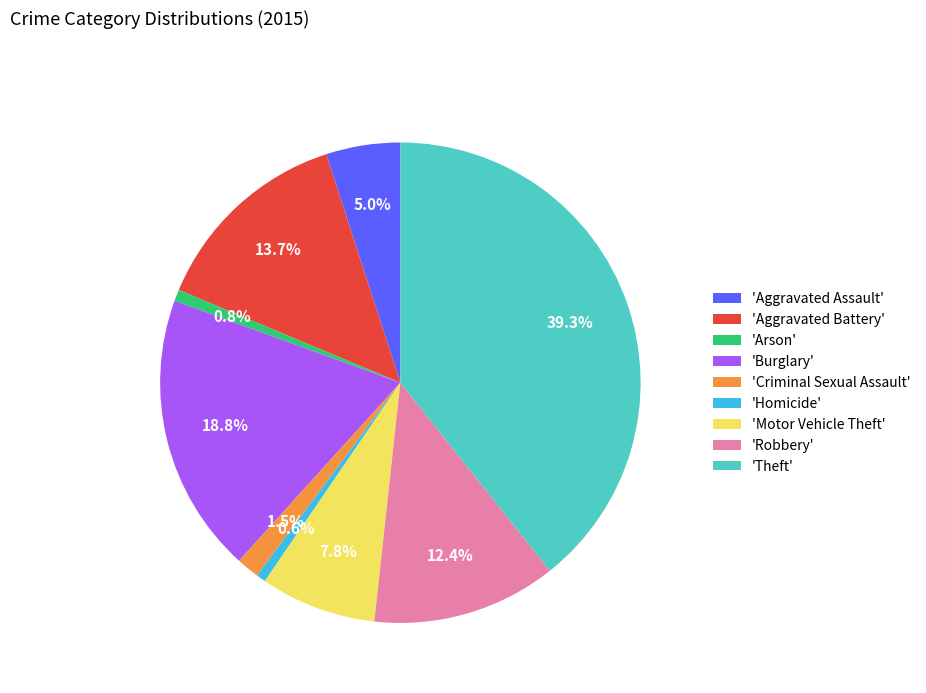

Combined, do 'Aggravated Assault' and 'Motor Vehicle Theft' account for over 50%?

No